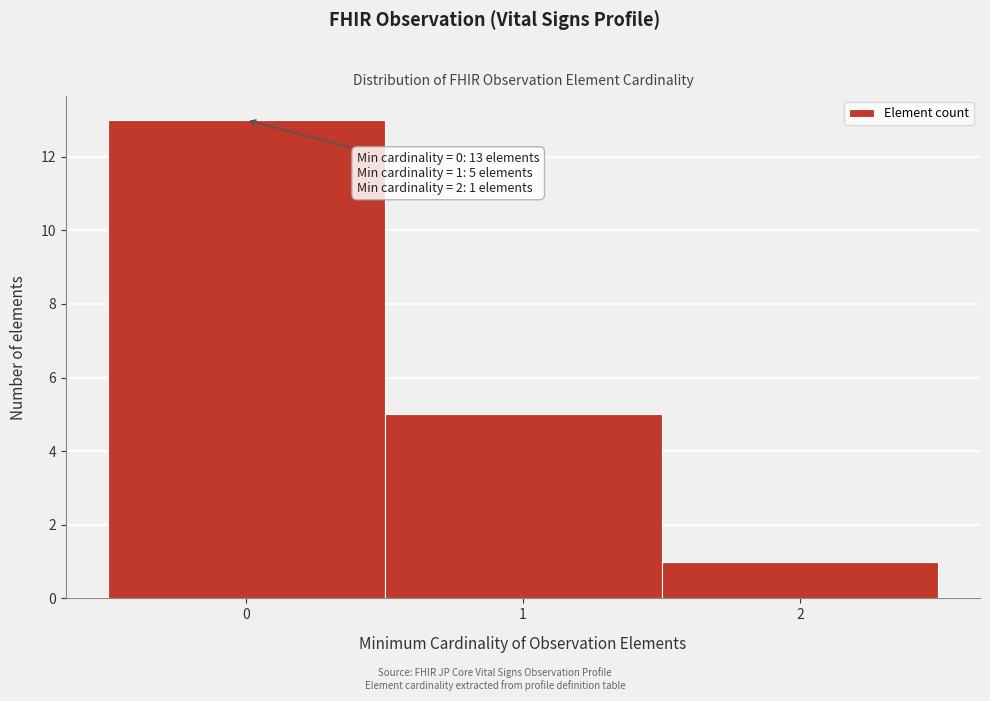

Over which range of the x-axis is the bar tallest?

-0.5 to 0.5